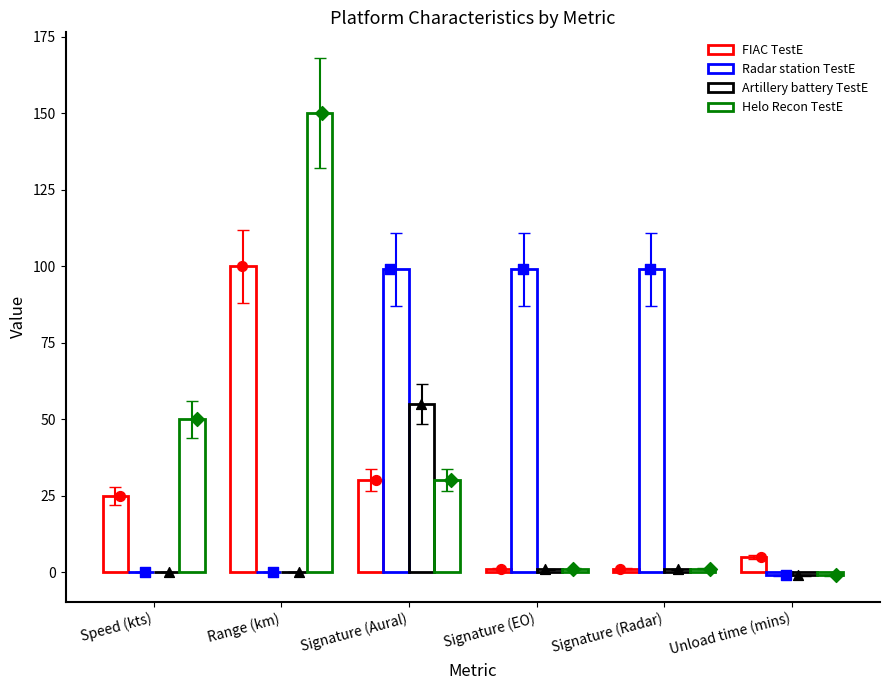

Which series has the widest spread of Y values?

Helo Recon TestE